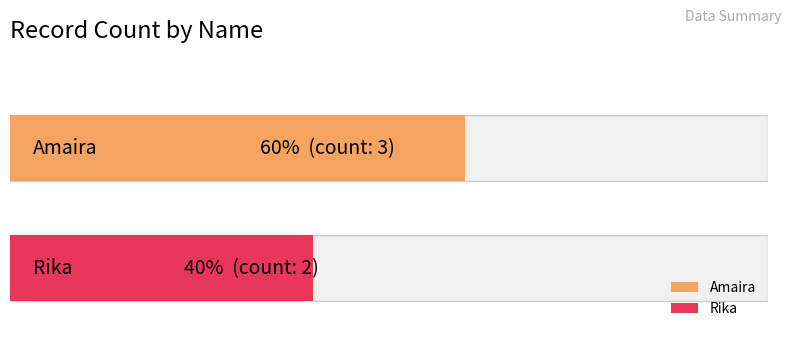

Approximately how many times larger is the value at Amaira compared to Rika?

1.5